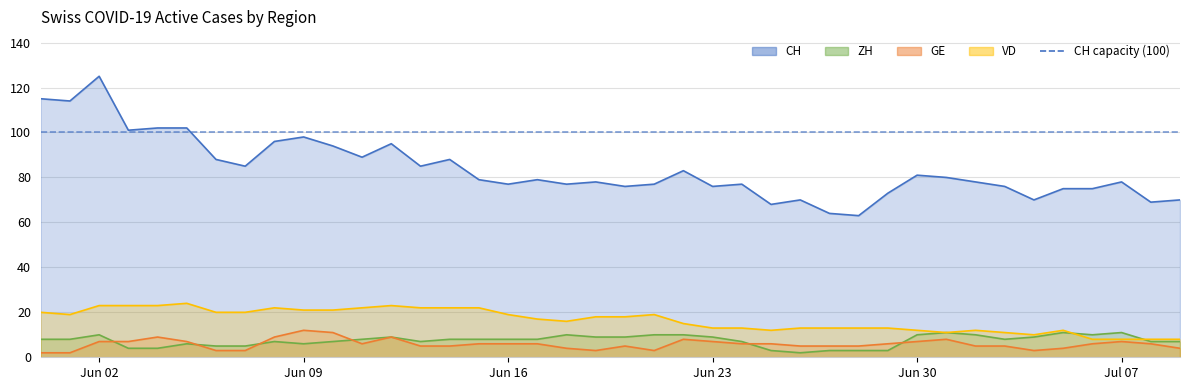

What is the label of the 39th point from the right?

2020-06-01